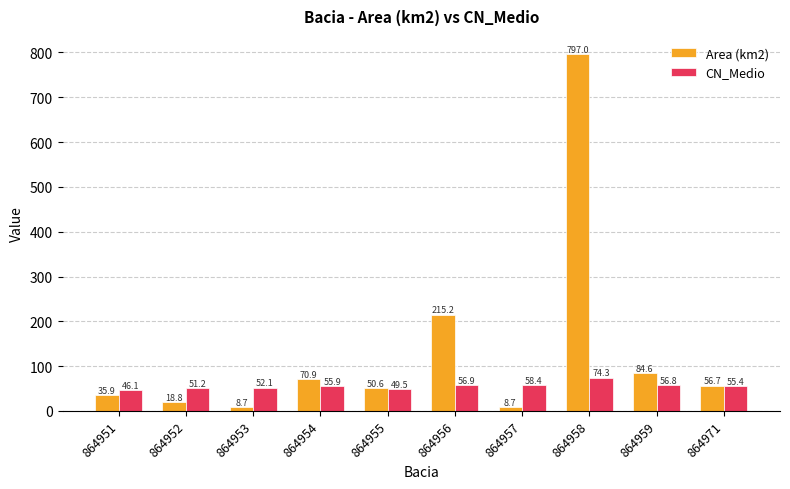

What is the minimum value for CN_Medio?

46.1